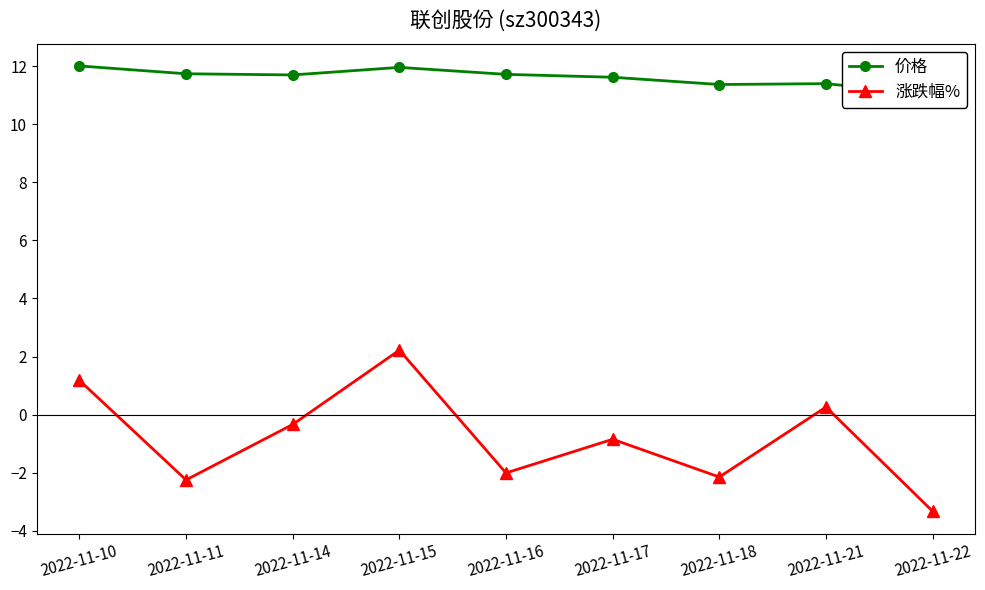

What is the spread (max minus min) of values at 2022-11-17?

12.5